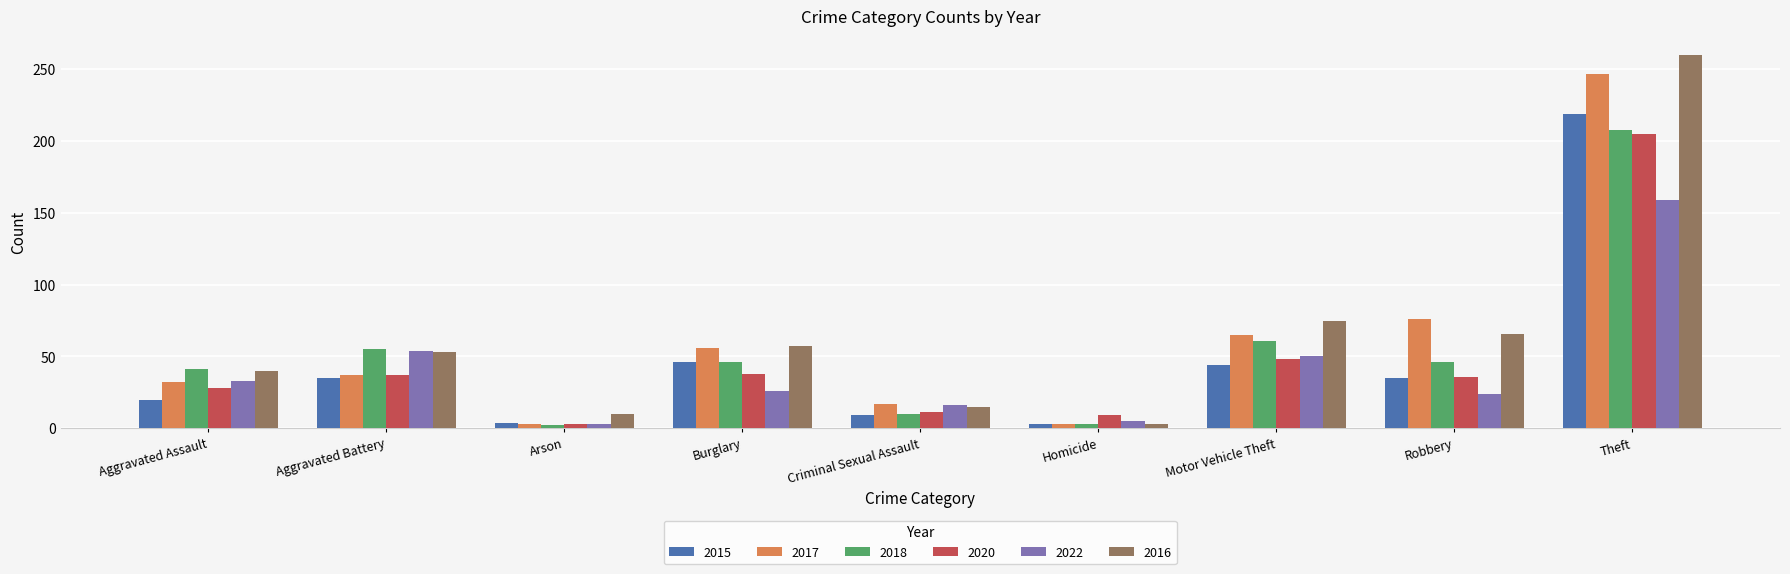

At which label is 2016 closest to 131?

Motor Vehicle Theft